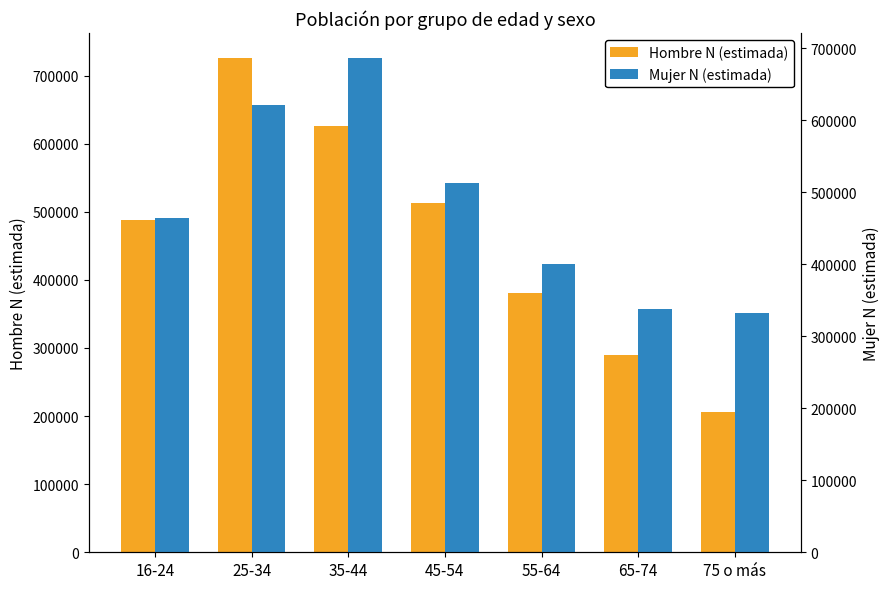

Reading right to left, extract all data points from this chart.

Hombre N (estimada): 75 o más=206353	65-74=289773	55-64=381248	45-54=512330	35-44=625964	25-34=726255	16-24=487681
Mujer N (estimada): 75 o más=332987	65-74=338199	55-64=400868	45-54=512584	35-44=686891	25-34=620927	16-24=464683